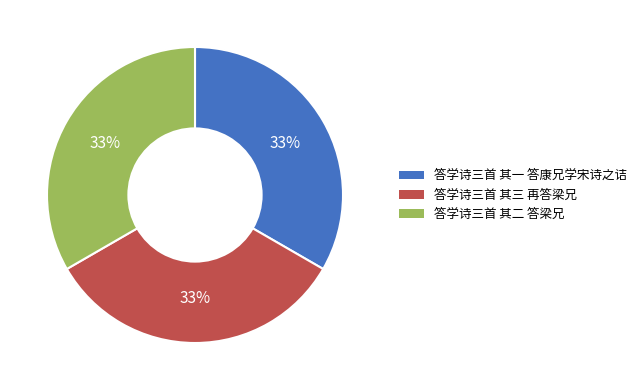

To the nearest percent, what portion does 答学诗三首 其二 答梁兄 represent?

33%